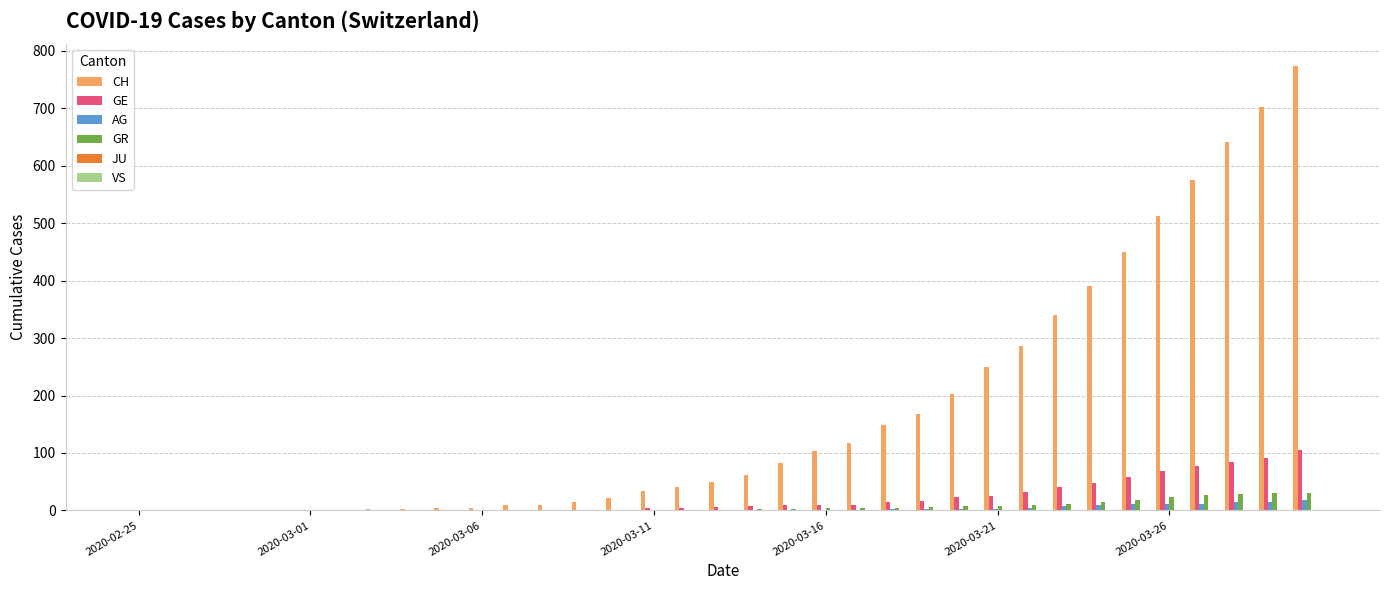

What is the maximum value for GE?

106